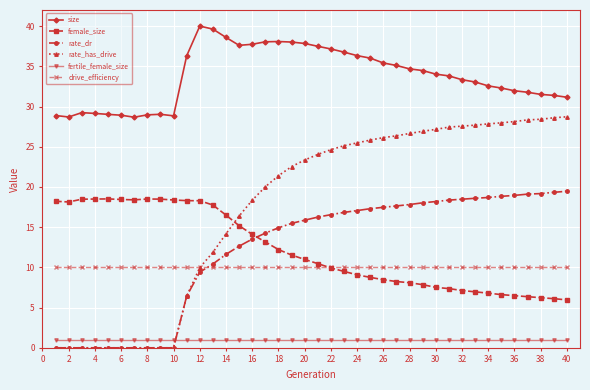

What is the value of the drive_efficiency point at the 25th from the left?

10.0